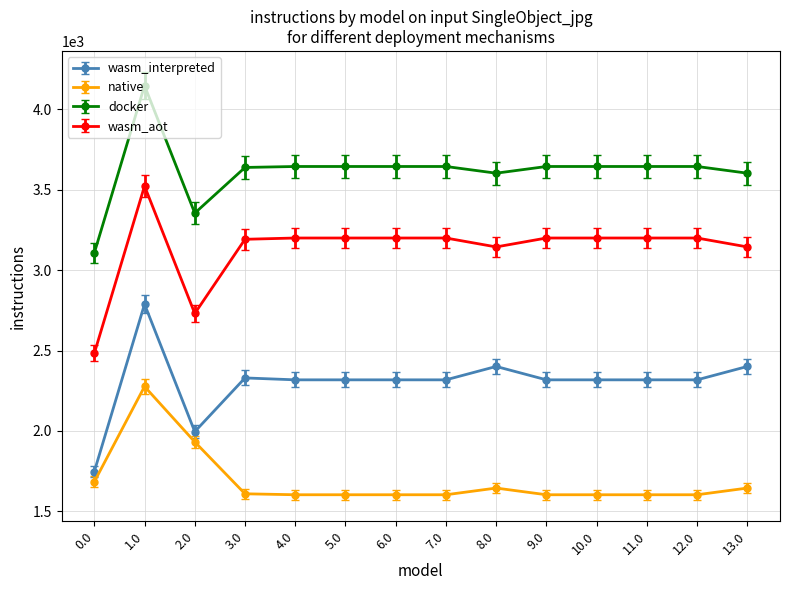

What is the lowest value of the native series?

1603.9